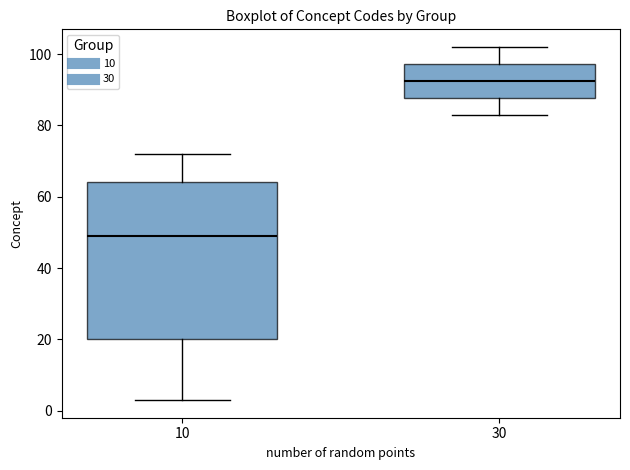

Reading left to right, transcribe this box plot: for each box, give where its median line is, the range the box spans, and where its two whiskers end, as read against the y-axis. The values are not printed on the chart, so give them approximately, as read against the axis.

10: median 50, box 20 to 64, whiskers 4 to 72
30: median 92, box 88 to 98, whiskers 84 to 102